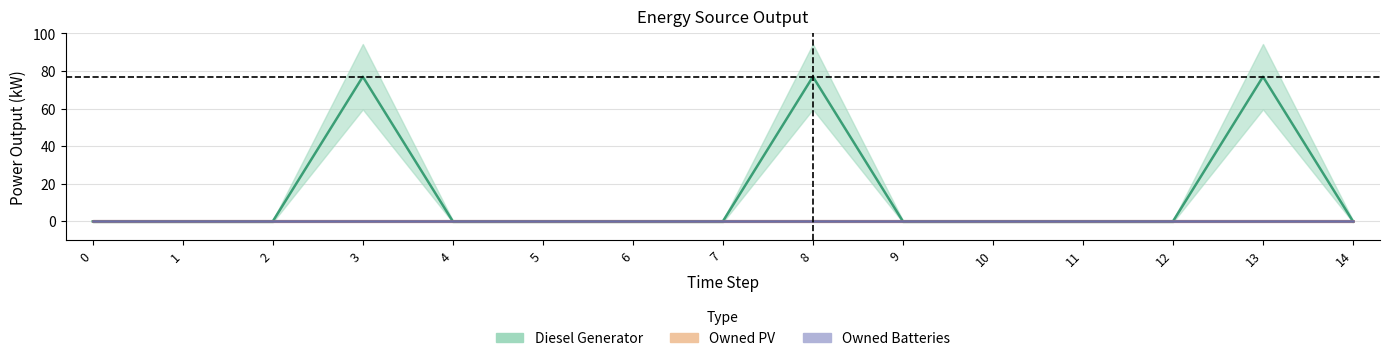

What is the average value of the Diesel Generator series?

15